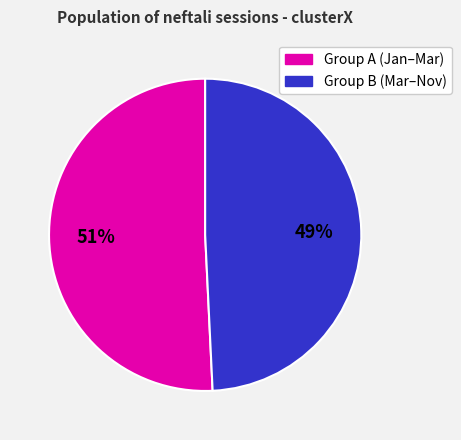

To the nearest percent, what is the difference between the largest and smallest slice percentages?

2%